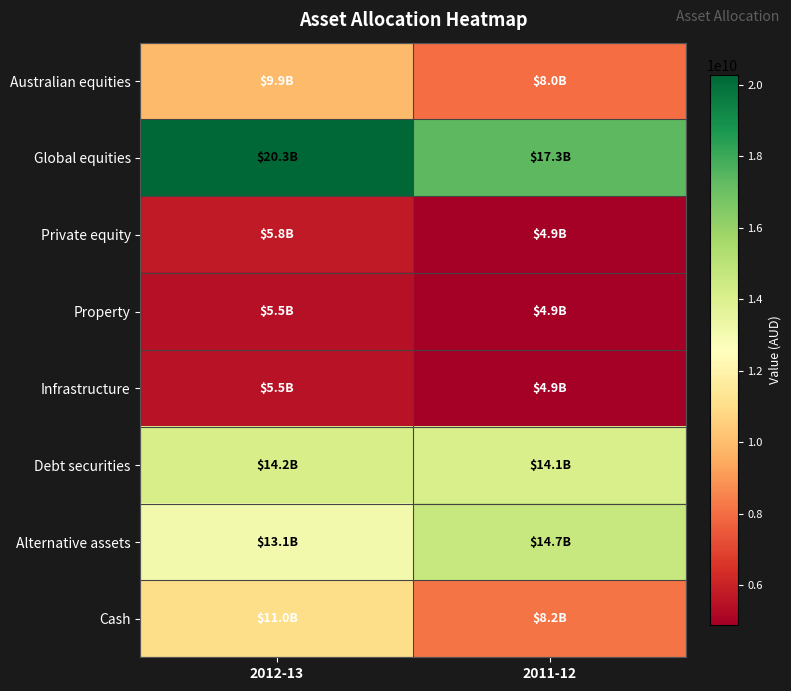

How many data points does each series have?

2